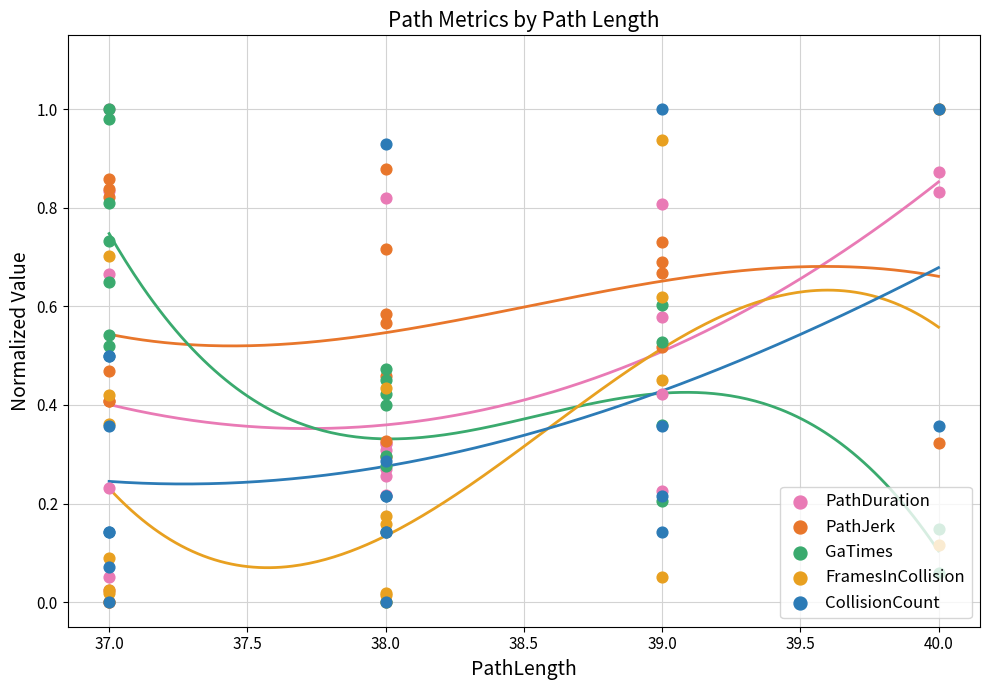

Which series contains the lowest Y value?

PathDuration